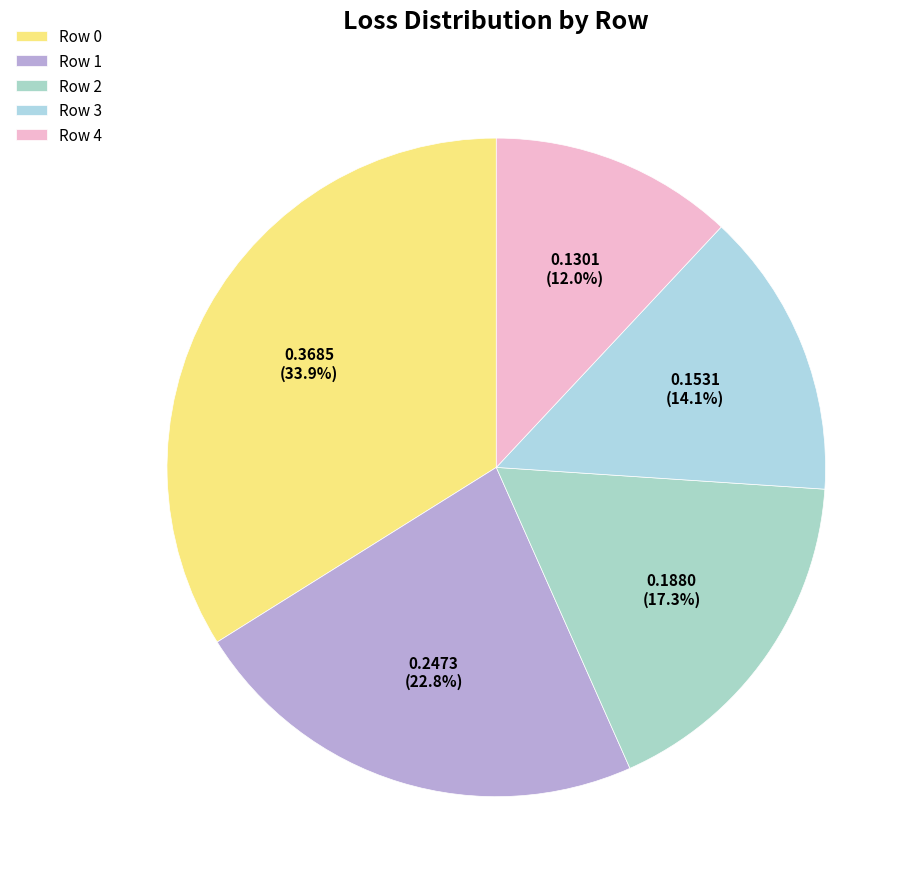

What is the change in value from Row 0 to Row 1?

-0.1